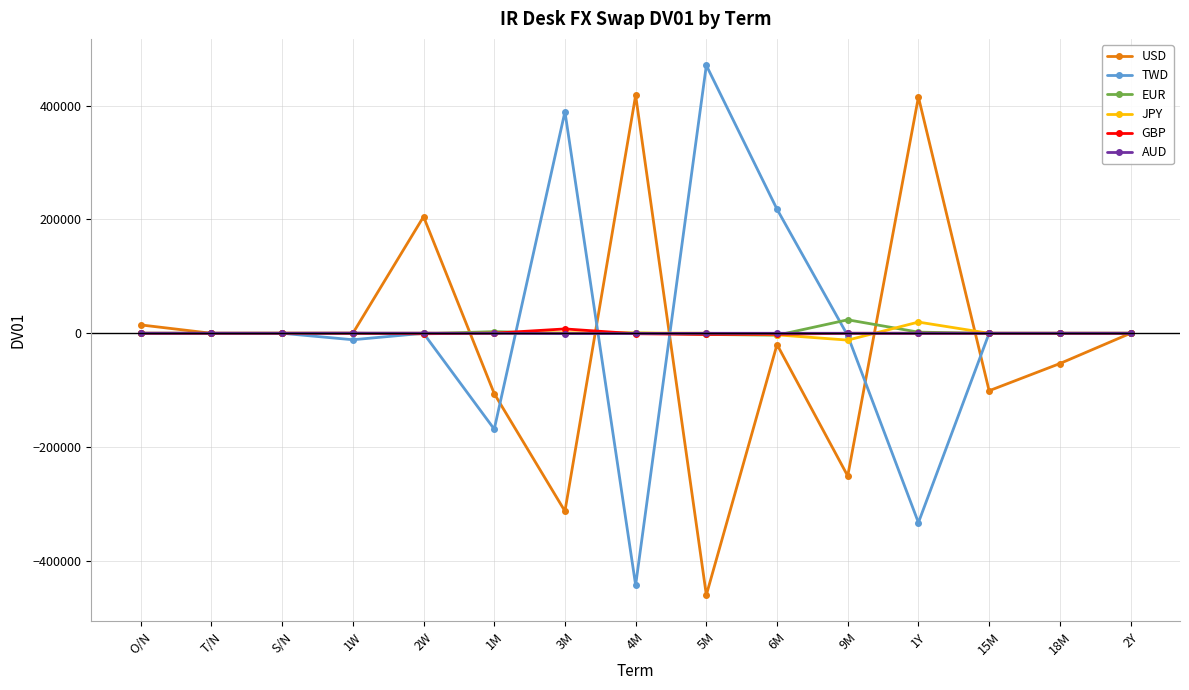

True or false: TWD has a value of 0 at 15M.

True